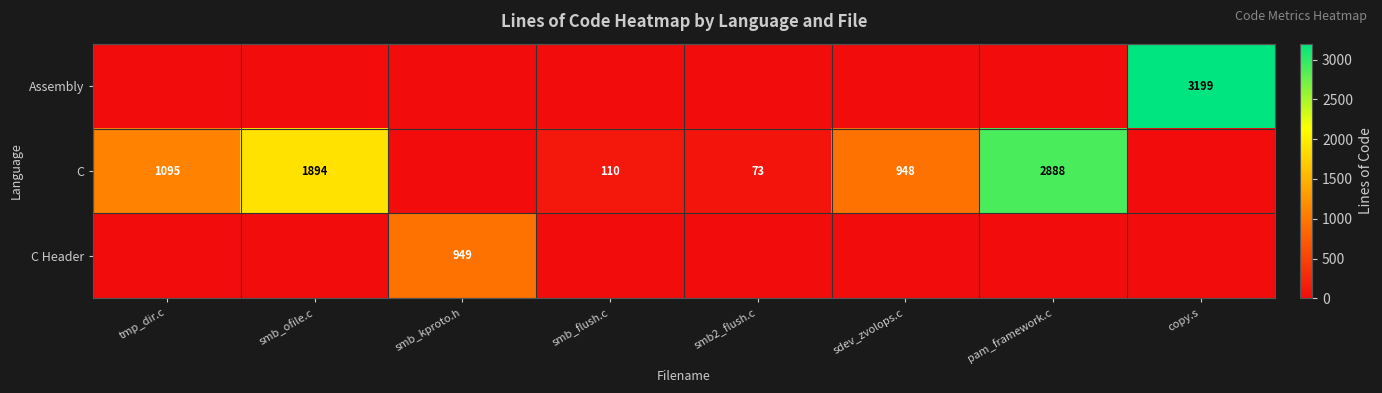

The value of C at smb2_flush.c is 73. True or false?

True